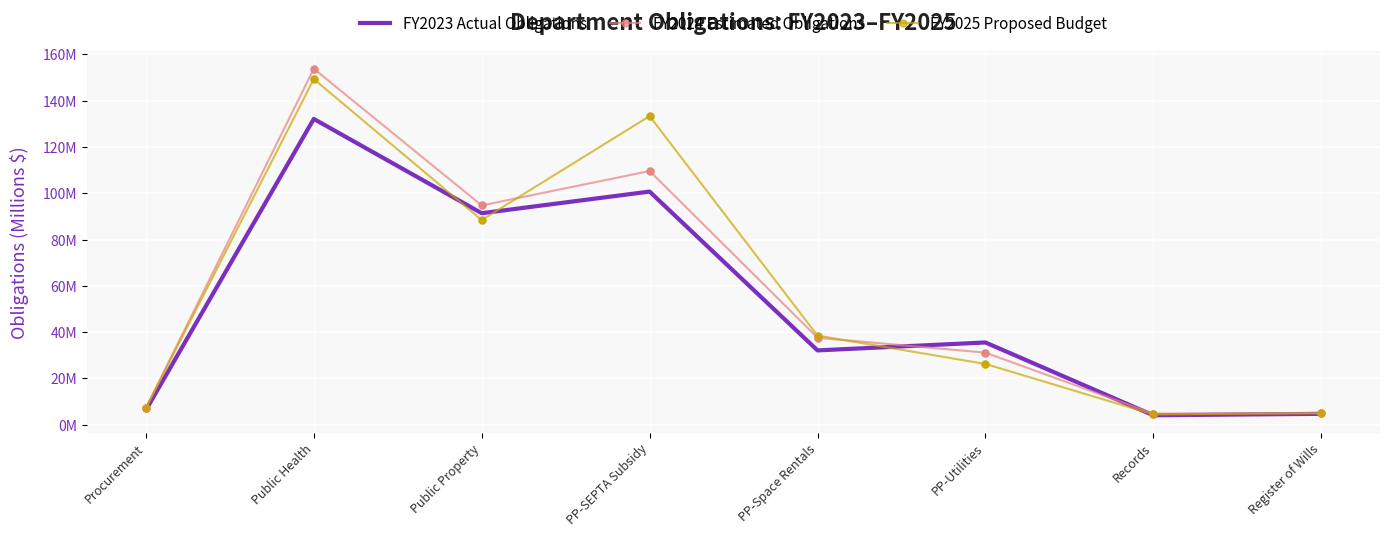

At which category is the sum across all series the highest?

Public Health